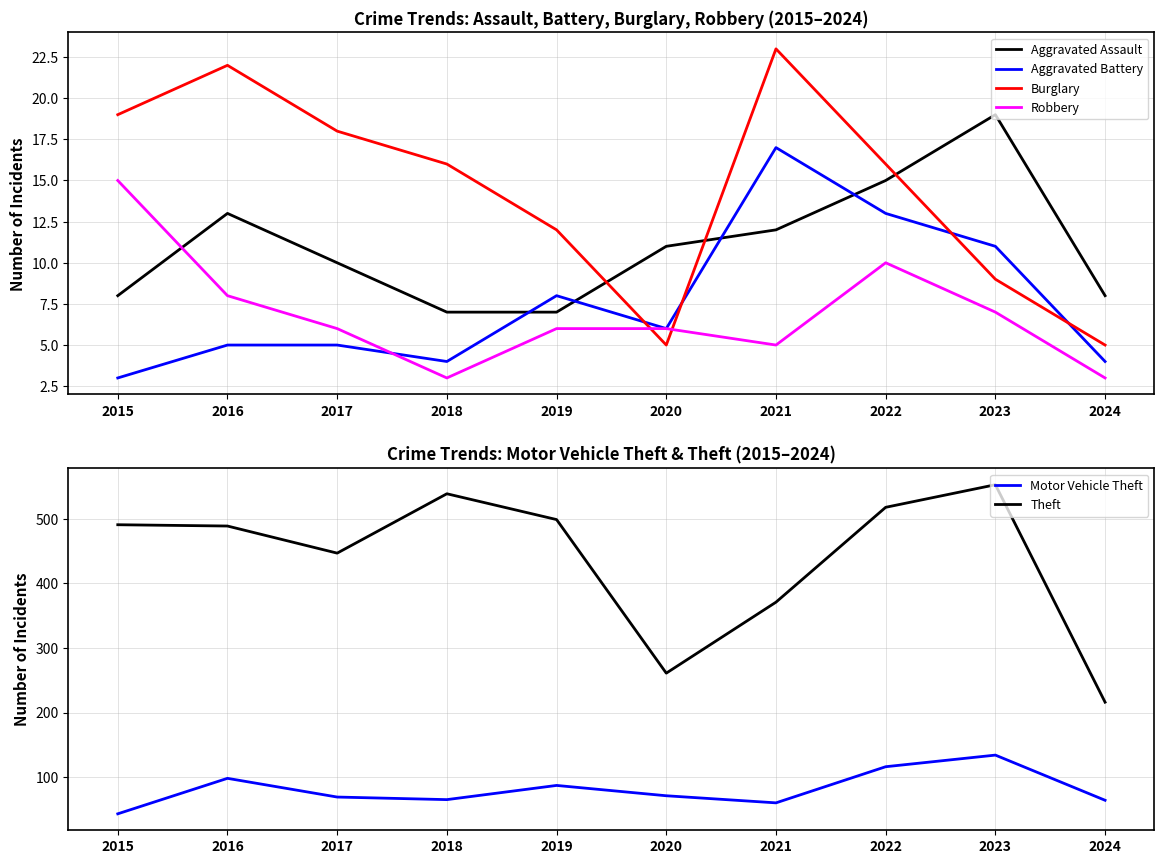

What are all the series names shown in the legend?

Aggravated Assault, Aggravated Battery, Burglary, Robbery, Motor Vehicle Theft, Theft